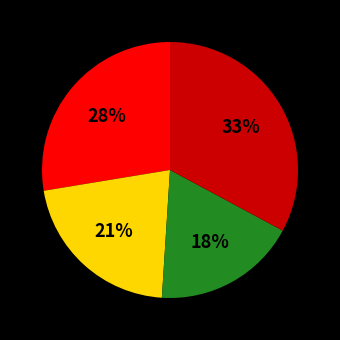

To the nearest percent, what is the difference between the largest and smallest slice percentages?

15%